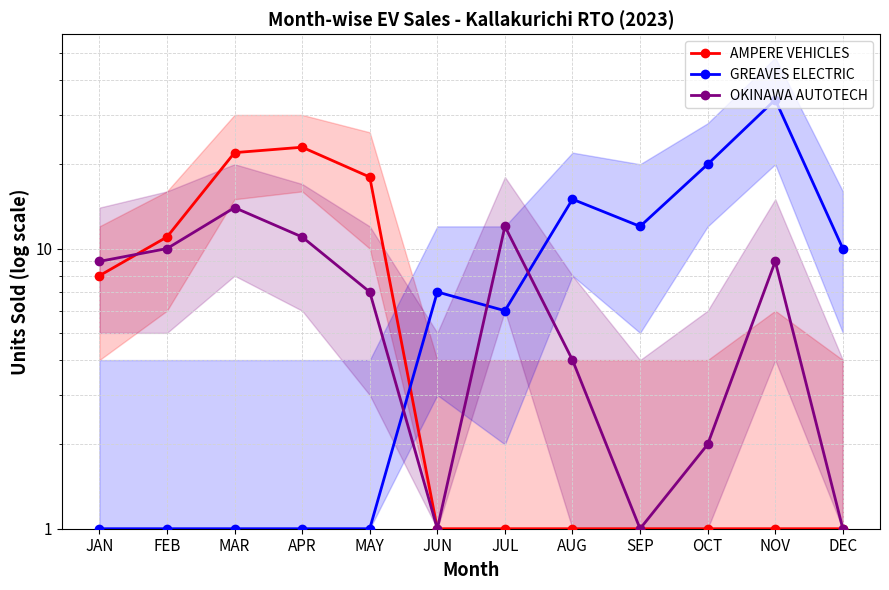

How many distinct data groups are displayed?

3